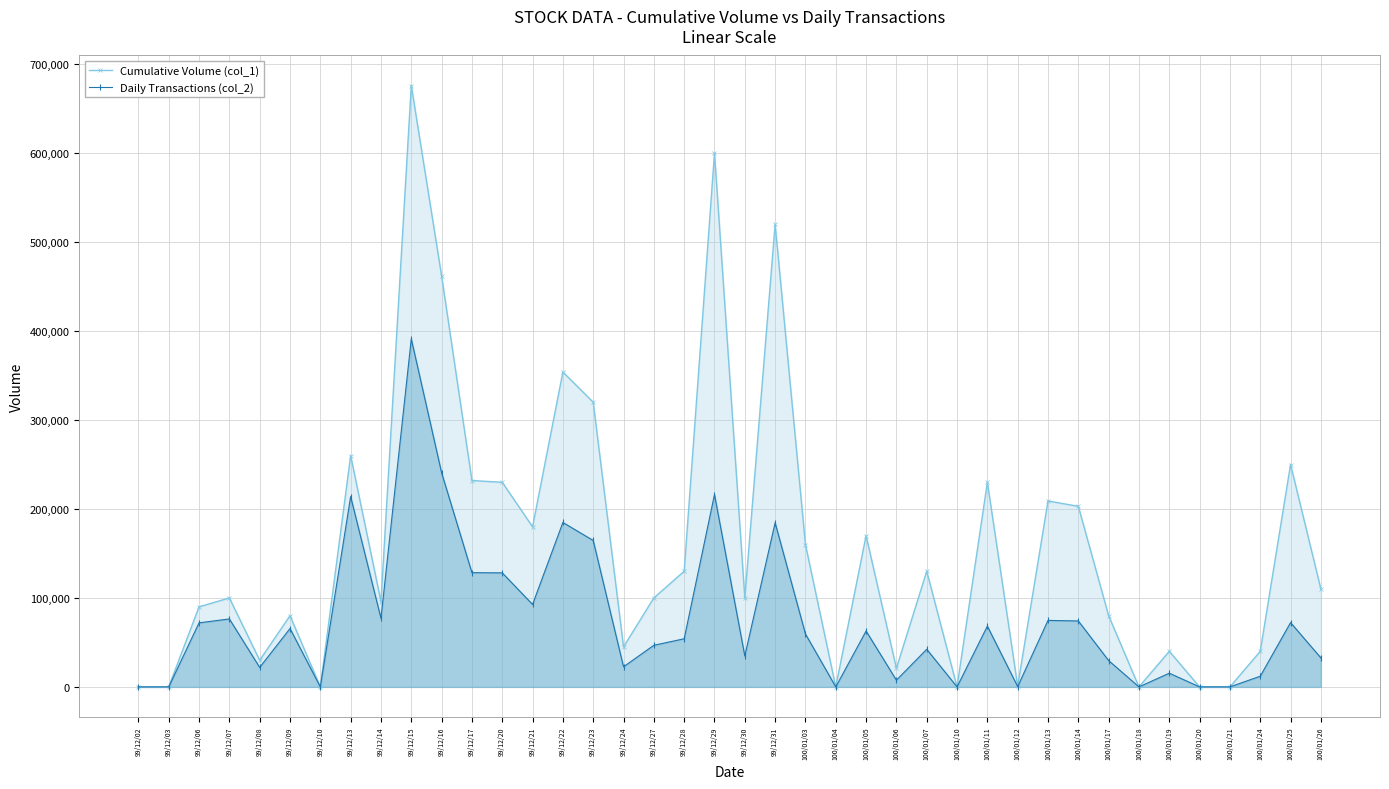

What are all the series names shown in the legend?

Cumulative Volume (col_1), Daily Transactions (col_2)